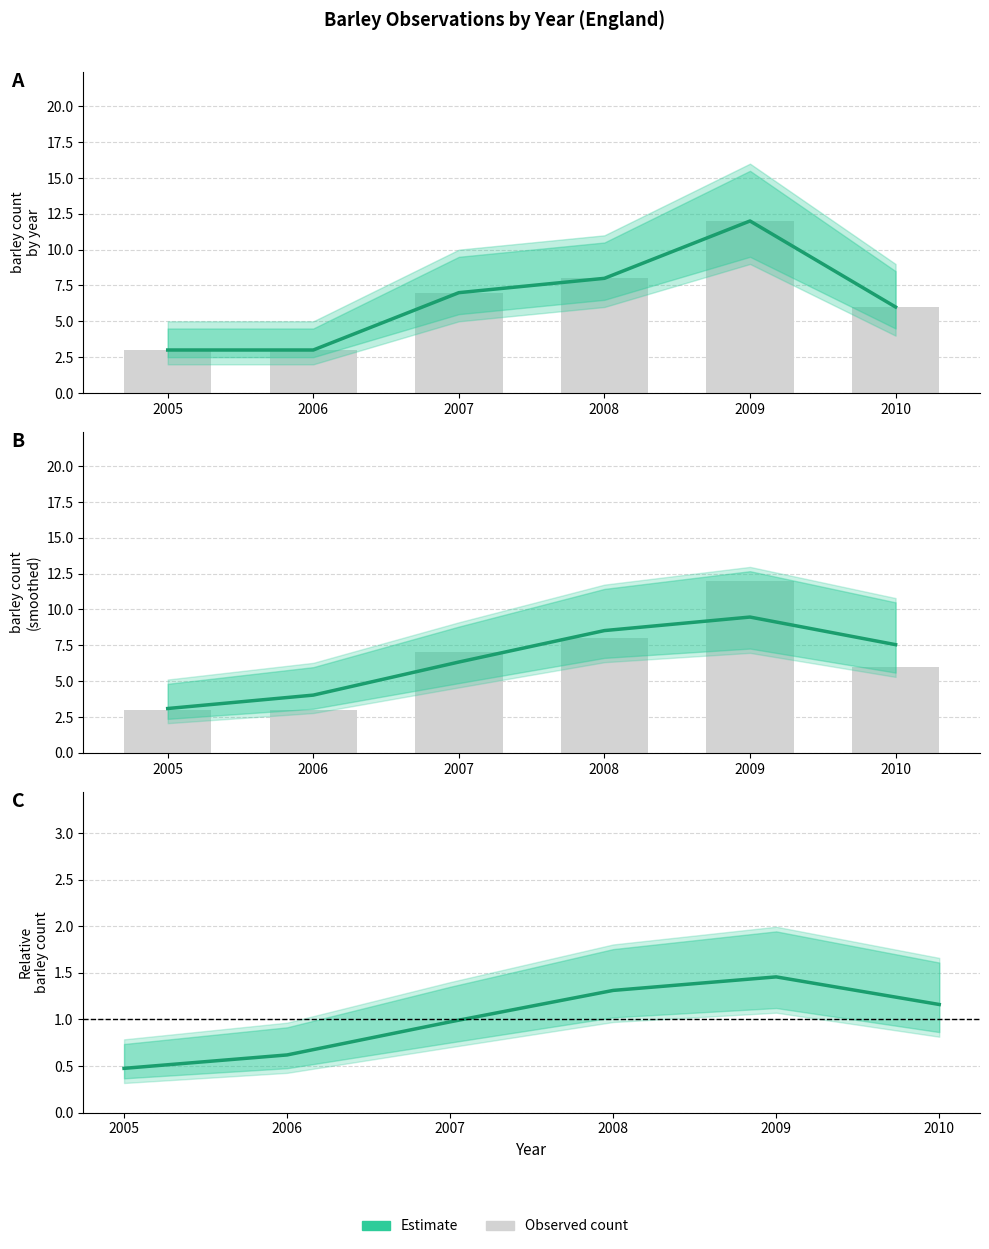

What is the difference between the highest and lowest values at 2008?

7.2